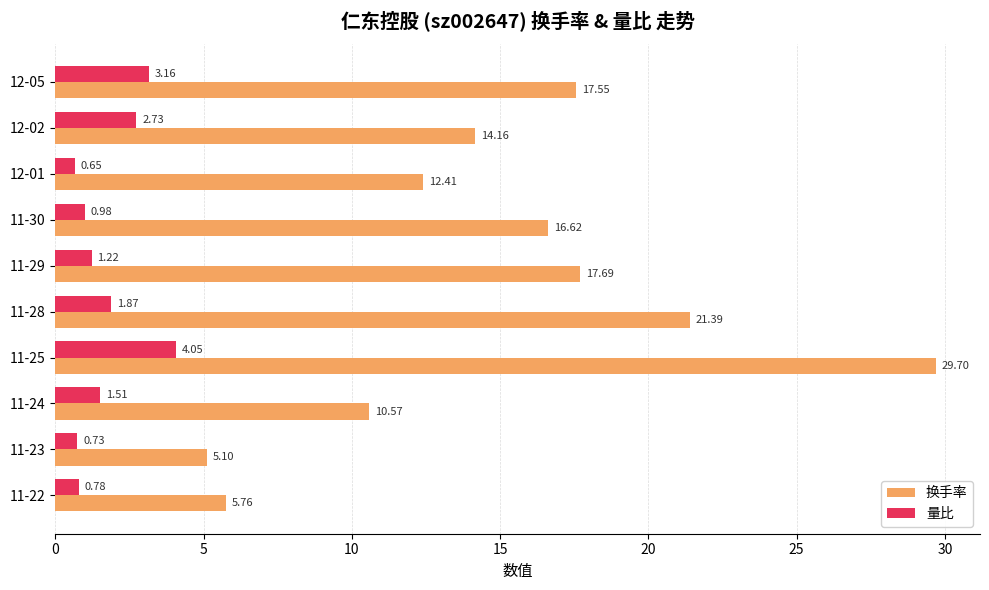

Rank the categories by 换手率 value from highest to lowest.

11-25, 11-28, 11-29, 12-05, 11-30, 12-02, 12-01, 11-24, 11-22, 11-23